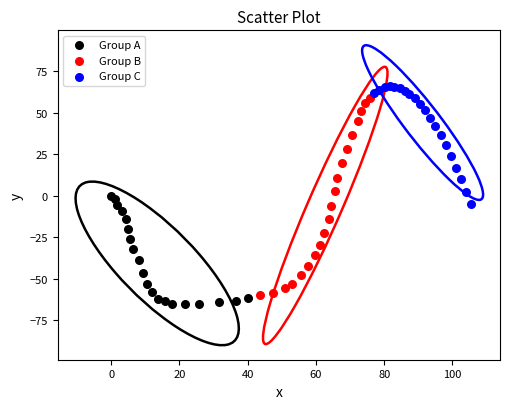

Which series has the widest spread of Y values?

Group B